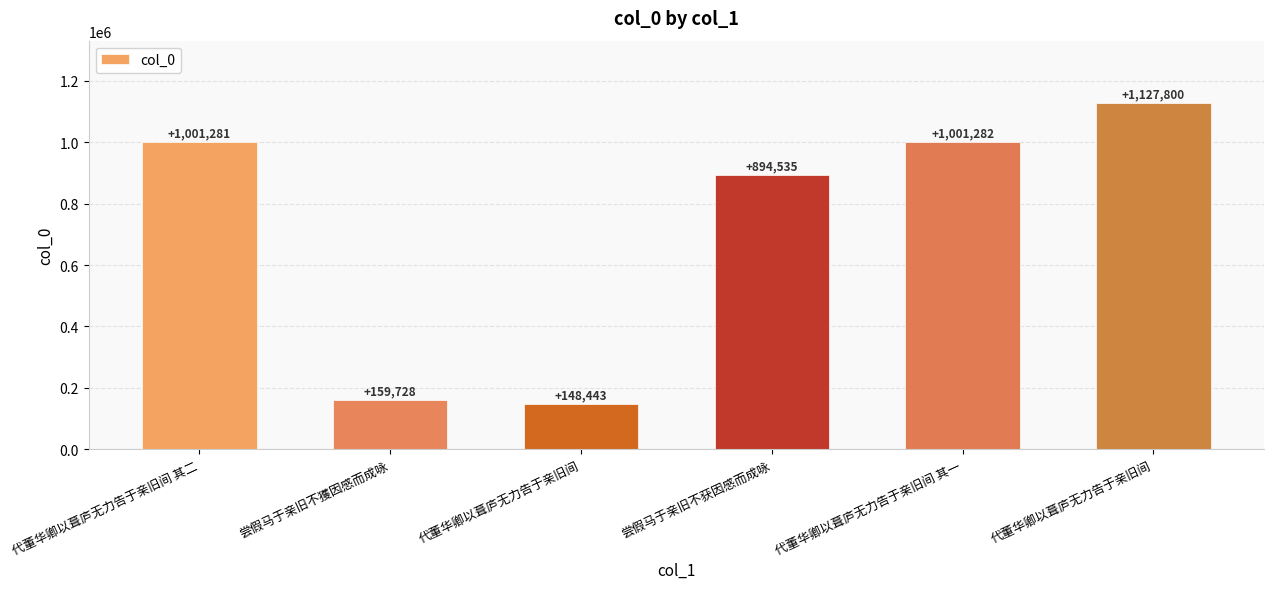

List the labels in order of value, smallest first.

代董华卿以葺庐无力告于亲旧间, 尝假马于亲旧不獲因感而成咏, 尝假马于亲旧不获因感而成咏, 代董华卿以葺庐无力告于亲旧间 其二, 代董华卿以葺庐无力告于亲旧间 其一, 代董华卿以葺庐无力告于亲旧间